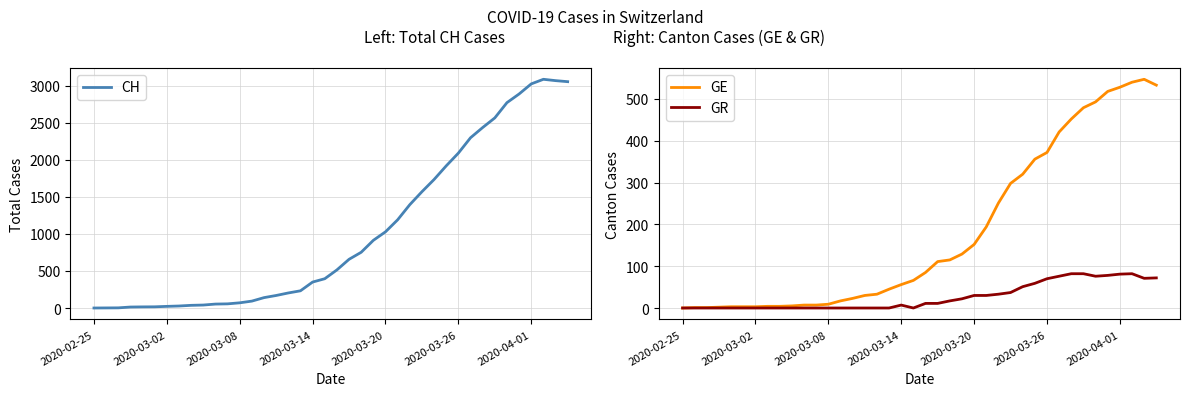

Does the chart display data point markers on the line(s)?

No